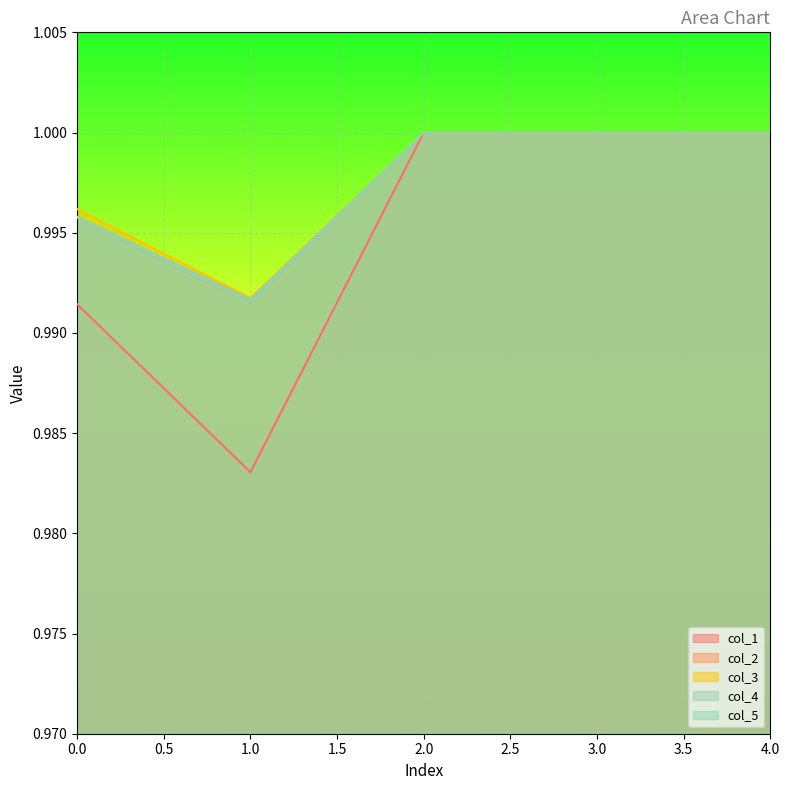

What is the total value across all series at 2?

5.0